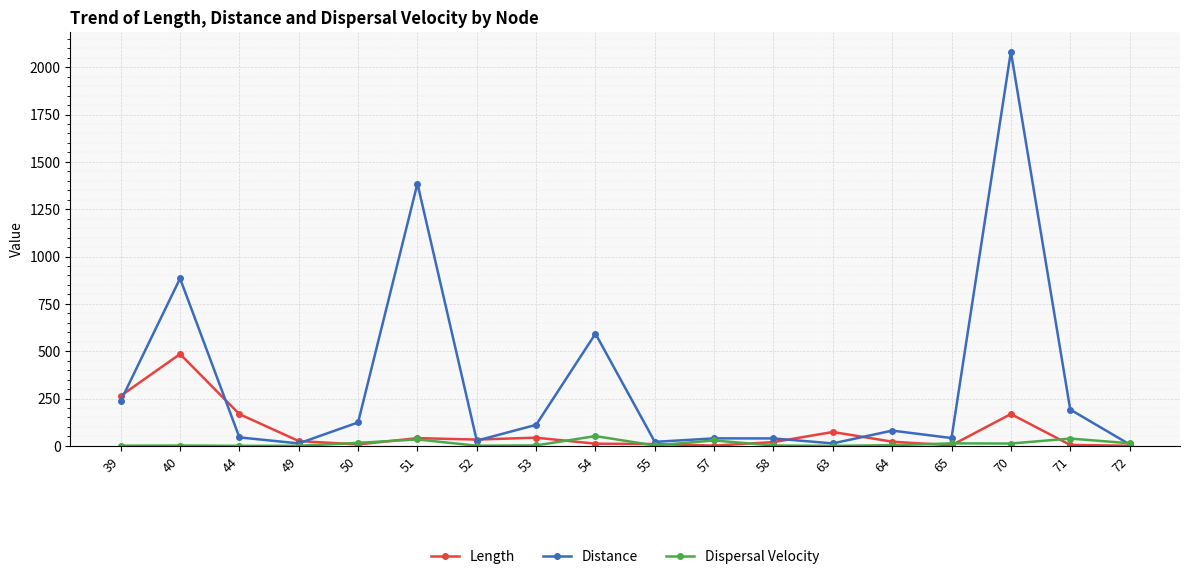

Does the chart have visible grid lines?

Yes